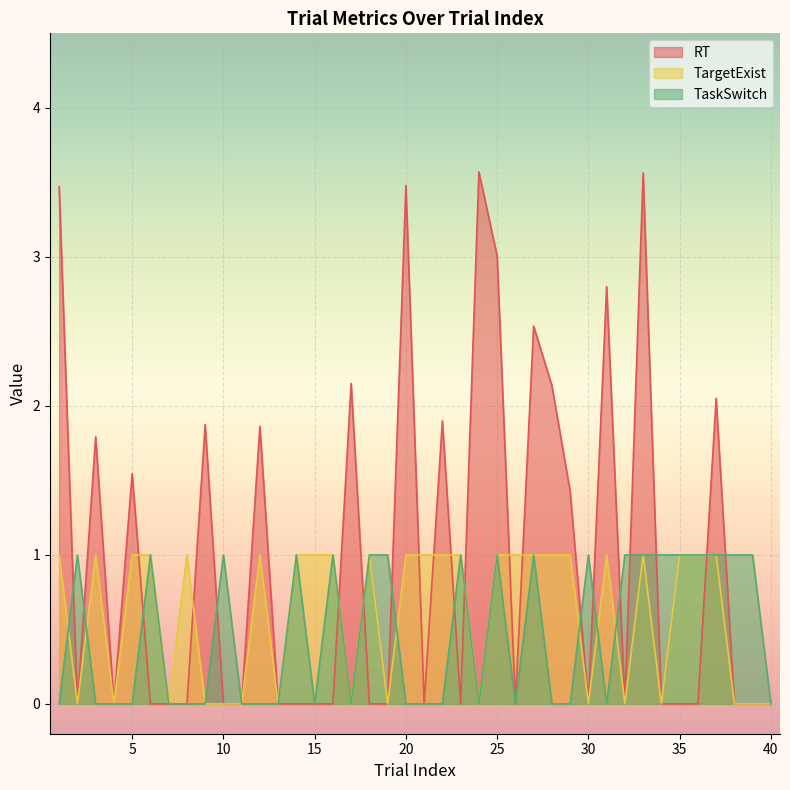

What is the difference between the second highest and minimum values in the TargetExist series?

1.0